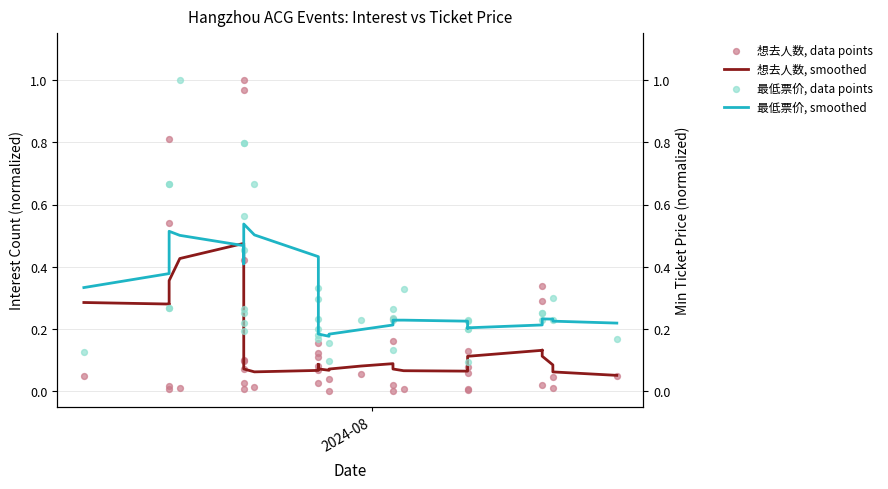

Which series has the largest Y range (max minus min)?

想去人数, data points